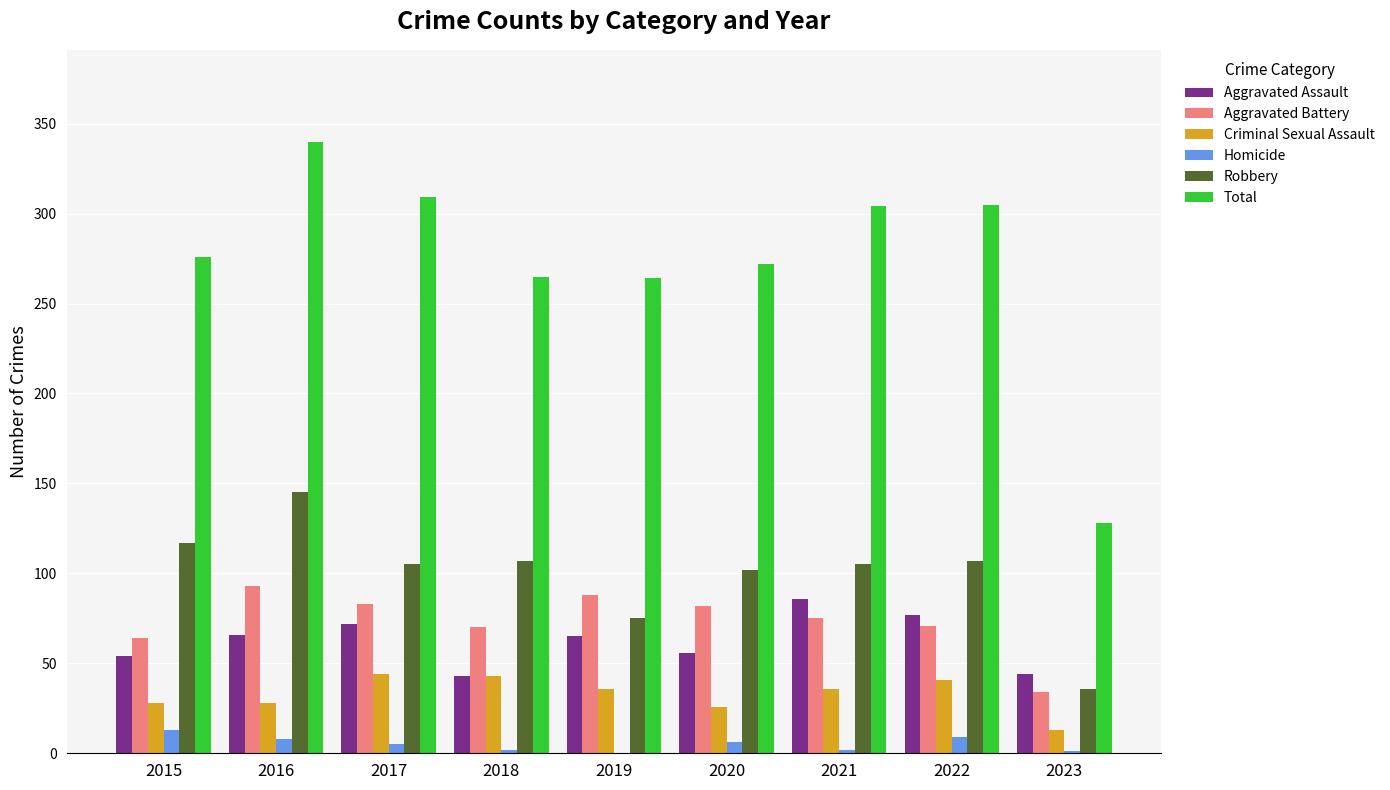

Which series changed the most between 2016 and 2023?

Total